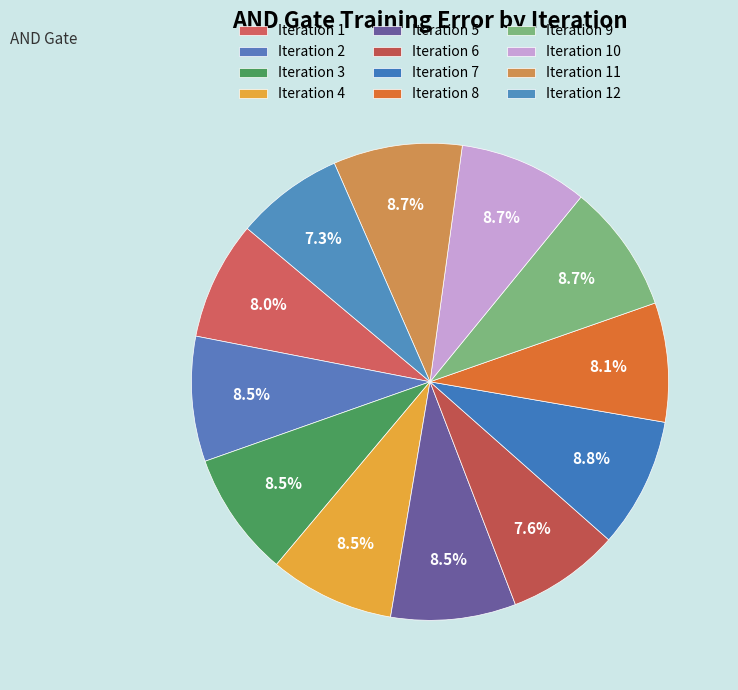

Count the number of slices in the pie.

12